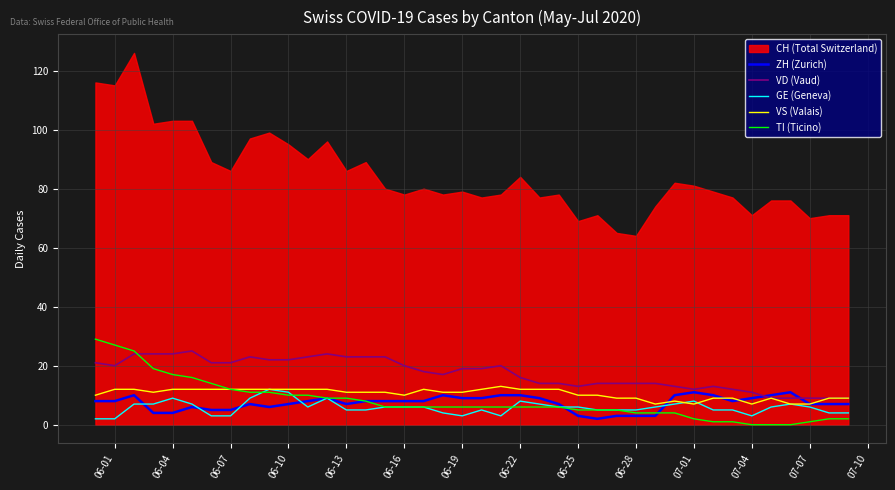

What is the maximum value for VD (Vaud)?

25